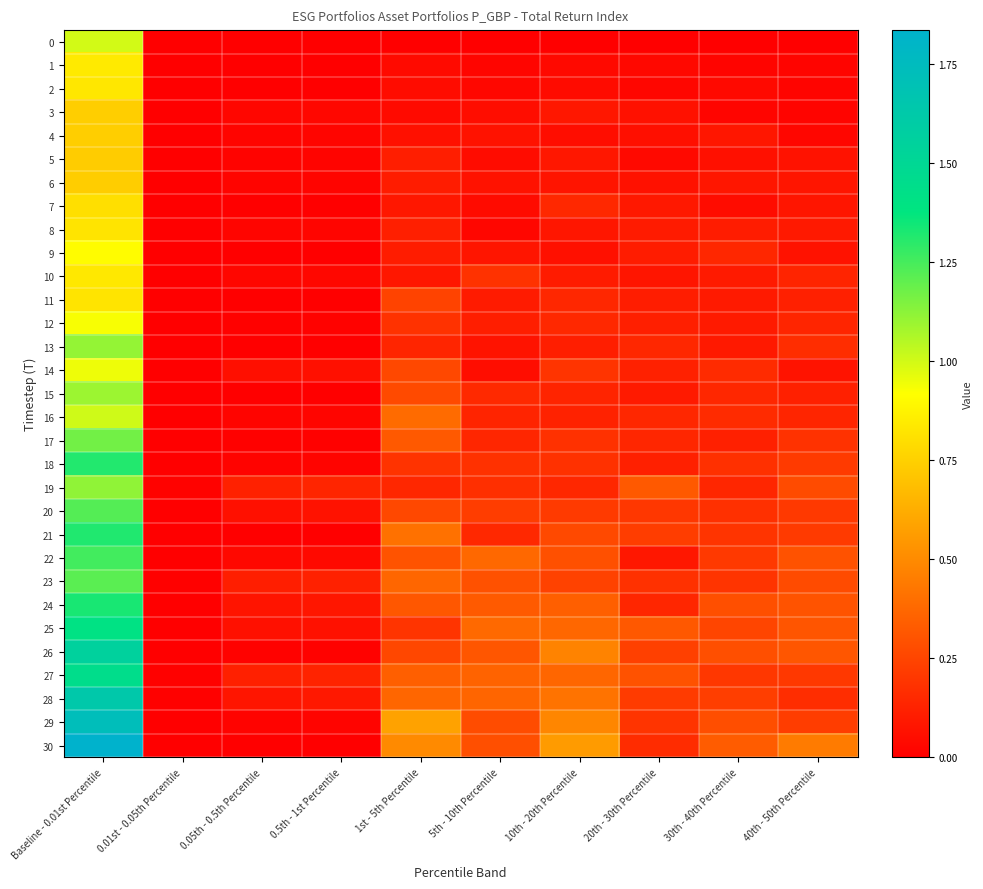

Reading left to right, what are all the values shown in this chart?

0: Baseline - 0.01st Percentile=1.0	0.01st - 0.05th Percentile=0.0	0.05th - 0.5th Percentile=0.0	0.5th - 1st Percentile=0.0	1st - 5th Percentile=0.0	5th - 10th Percentile=0.0	10th - 20th Percentile=0.0	20th - 30th Percentile=0.0	30th - 40th Percentile=0.0	40th - 50th Percentile=0.0
1: Baseline - 0.01st Percentile=0.8	0.01st - 0.05th Percentile=0.0	0.05th - 0.5th Percentile=0.0	0.5th - 1st Percentile=0.0	1st - 5th Percentile=0.0	5th - 10th Percentile=0.0	10th - 20th Percentile=0.0	20th - 30th Percentile=0.0	30th - 40th Percentile=0.0	40th - 50th Percentile=0.0
2: Baseline - 0.01st Percentile=0.8	0.01st - 0.05th Percentile=0.0	0.05th - 0.5th Percentile=0.0	0.5th - 1st Percentile=0.0	1st - 5th Percentile=0.0	5th - 10th Percentile=0.0	10th - 20th Percentile=0.0	20th - 30th Percentile=0.0	30th - 40th Percentile=0.0	40th - 50th Percentile=0.0
3: Baseline - 0.01st Percentile=0.7	0.01st - 0.05th Percentile=0.0	0.05th - 0.5th Percentile=0.0	0.5th - 1st Percentile=0.0	1st - 5th Percentile=0.0	5th - 10th Percentile=0.1	10th - 20th Percentile=0.1	20th - 30th Percentile=0.1	30th - 40th Percentile=0.0	40th - 50th Percentile=0.0
4: Baseline - 0.01st Percentile=0.7	0.01st - 0.05th Percentile=0.0	0.05th - 0.5th Percentile=0.0	0.5th - 1st Percentile=0.0	1st - 5th Percentile=0.1	5th - 10th Percentile=0.1	10th - 20th Percentile=0.1	20th - 30th Percentile=0.1	30th - 40th Percentile=0.1	40th - 50th Percentile=0.0
5: Baseline - 0.01st Percentile=0.7	0.01st - 0.05th Percentile=0.0	0.05th - 0.5th Percentile=0.0	0.5th - 1st Percentile=0.0	1st - 5th Percentile=0.1	5th - 10th Percentile=0.0	10th - 20th Percentile=0.1	20th - 30th Percentile=0.0	30th - 40th Percentile=0.1	40th - 50th Percentile=0.1
6: Baseline - 0.01st Percentile=0.7	0.01st - 0.05th Percentile=0.0	0.05th - 0.5th Percentile=0.0	0.5th - 1st Percentile=0.0	1st - 5th Percentile=0.1	5th - 10th Percentile=0.1	10th - 20th Percentile=0.1	20th - 30th Percentile=0.1	30th - 40th Percentile=0.1	40th - 50th Percentile=0.1
7: Baseline - 0.01st Percentile=0.8	0.01st - 0.05th Percentile=0.0	0.05th - 0.5th Percentile=0.0	0.5th - 1st Percentile=0.0	1st - 5th Percentile=0.1	5th - 10th Percentile=0.0	10th - 20th Percentile=0.1	20th - 30th Percentile=0.1	30th - 40th Percentile=0.0	40th - 50th Percentile=0.1
8: Baseline - 0.01st Percentile=0.8	0.01st - 0.05th Percentile=0.0	0.05th - 0.5th Percentile=0.0	0.5th - 1st Percentile=0.0	1st - 5th Percentile=0.1	5th - 10th Percentile=0.0	10th - 20th Percentile=0.1	20th - 30th Percentile=0.1	30th - 40th Percentile=0.1	40th - 50th Percentile=0.1
9: Baseline - 0.01st Percentile=0.9	0.01st - 0.05th Percentile=0.0	0.05th - 0.5th Percentile=0.0	0.5th - 1st Percentile=0.0	1st - 5th Percentile=0.1	5th - 10th Percentile=0.1	10th - 20th Percentile=0.1	20th - 30th Percentile=0.1	30th - 40th Percentile=0.1	40th - 50th Percentile=0.1
10: Baseline - 0.01st Percentile=0.8	0.01st - 0.05th Percentile=0.0	0.05th - 0.5th Percentile=0.0	0.5th - 1st Percentile=0.0	1st - 5th Percentile=0.1	5th - 10th Percentile=0.2	10th - 20th Percentile=0.1	20th - 30th Percentile=0.1	30th - 40th Percentile=0.1	40th - 50th Percentile=0.1
11: Baseline - 0.01st Percentile=0.8	0.01st - 0.05th Percentile=0.0	0.05th - 0.5th Percentile=0.0	0.5th - 1st Percentile=0.0	1st - 5th Percentile=0.2	5th - 10th Percentile=0.1	10th - 20th Percentile=0.1	20th - 30th Percentile=0.1	30th - 40th Percentile=0.1	40th - 50th Percentile=0.1
12: Baseline - 0.01st Percentile=0.9	0.01st - 0.05th Percentile=0.0	0.05th - 0.5th Percentile=0.0	0.5th - 1st Percentile=0.0	1st - 5th Percentile=0.2	5th - 10th Percentile=0.1	10th - 20th Percentile=0.1	20th - 30th Percentile=0.1	30th - 40th Percentile=0.1	40th - 50th Percentile=0.1
13: Baseline - 0.01st Percentile=1.1	0.01st - 0.05th Percentile=0.0	0.05th - 0.5th Percentile=0.0	0.5th - 1st Percentile=0.0	1st - 5th Percentile=0.1	5th - 10th Percentile=0.1	10th - 20th Percentile=0.1	20th - 30th Percentile=0.1	30th - 40th Percentile=0.1	40th - 50th Percentile=0.2
14: Baseline - 0.01st Percentile=0.9	0.01st - 0.05th Percentile=0.0	0.05th - 0.5th Percentile=0.1	0.5th - 1st Percentile=0.1	1st - 5th Percentile=0.3	5th - 10th Percentile=0.1	10th - 20th Percentile=0.2	20th - 30th Percentile=0.1	30th - 40th Percentile=0.2	40th - 50th Percentile=0.1
15: Baseline - 0.01st Percentile=1.1	0.01st - 0.05th Percentile=0.0	0.05th - 0.5th Percentile=0.0	0.5th - 1st Percentile=0.0	1st - 5th Percentile=0.3	5th - 10th Percentile=0.2	10th - 20th Percentile=0.1	20th - 30th Percentile=0.1	30th - 40th Percentile=0.1	40th - 50th Percentile=0.1
16: Baseline - 0.01st Percentile=1.0	0.01st - 0.05th Percentile=0.0	0.05th - 0.5th Percentile=0.0	0.5th - 1st Percentile=0.0	1st - 5th Percentile=0.4	5th - 10th Percentile=0.1	10th - 20th Percentile=0.1	20th - 30th Percentile=0.1	30th - 40th Percentile=0.2	40th - 50th Percentile=0.1
17: Baseline - 0.01st Percentile=1.2	0.01st - 0.05th Percentile=0.0	0.05th - 0.5th Percentile=0.0	0.5th - 1st Percentile=0.0	1st - 5th Percentile=0.3	5th - 10th Percentile=0.1	10th - 20th Percentile=0.2	20th - 30th Percentile=0.1	30th - 40th Percentile=0.1	40th - 50th Percentile=0.2
18: Baseline - 0.01st Percentile=1.3	0.01st - 0.05th Percentile=0.0	0.05th - 0.5th Percentile=0.0	0.5th - 1st Percentile=0.0	1st - 5th Percentile=0.2	5th - 10th Percentile=0.2	10th - 20th Percentile=0.2	20th - 30th Percentile=0.1	30th - 40th Percentile=0.2	40th - 50th Percentile=0.2
19: Baseline - 0.01st Percentile=1.1	0.01st - 0.05th Percentile=0.0	0.05th - 0.5th Percentile=0.1	0.5th - 1st Percentile=0.1	1st - 5th Percentile=0.1	5th - 10th Percentile=0.2	10th - 20th Percentile=0.1	20th - 30th Percentile=0.3	30th - 40th Percentile=0.1	40th - 50th Percentile=0.3
20: Baseline - 0.01st Percentile=1.2	0.01st - 0.05th Percentile=0.0	0.05th - 0.5th Percentile=0.1	0.5th - 1st Percentile=0.1	1st - 5th Percentile=0.3	5th - 10th Percentile=0.2	10th - 20th Percentile=0.2	20th - 30th Percentile=0.2	30th - 40th Percentile=0.2	40th - 50th Percentile=0.2
21: Baseline - 0.01st Percentile=1.3	0.01st - 0.05th Percentile=0.0	0.05th - 0.5th Percentile=0.0	0.5th - 1st Percentile=0.0	1st - 5th Percentile=0.4	5th - 10th Percentile=0.1	10th - 20th Percentile=0.3	20th - 30th Percentile=0.2	30th - 40th Percentile=0.2	40th - 50th Percentile=0.2
22: Baseline - 0.01st Percentile=1.3	0.01st - 0.05th Percentile=0.0	0.05th - 0.5th Percentile=0.0	0.5th - 1st Percentile=0.0	1st - 5th Percentile=0.3	5th - 10th Percentile=0.4	10th - 20th Percentile=0.3	20th - 30th Percentile=0.1	30th - 40th Percentile=0.2	40th - 50th Percentile=0.3
23: Baseline - 0.01st Percentile=1.2	0.01st - 0.05th Percentile=0.0	0.05th - 0.5th Percentile=0.1	0.5th - 1st Percentile=0.1	1st - 5th Percentile=0.4	5th - 10th Percentile=0.3	10th - 20th Percentile=0.2	20th - 30th Percentile=0.2	30th - 40th Percentile=0.2	40th - 50th Percentile=0.3
24: Baseline - 0.01st Percentile=1.3	0.01st - 0.05th Percentile=0.0	0.05th - 0.5th Percentile=0.1	0.5th - 1st Percentile=0.1	1st - 5th Percentile=0.3	5th - 10th Percentile=0.3	10th - 20th Percentile=0.3	20th - 30th Percentile=0.1	30th - 40th Percentile=0.3	40th - 50th Percentile=0.3
25: Baseline - 0.01st Percentile=1.4	0.01st - 0.05th Percentile=0.0	0.05th - 0.5th Percentile=0.1	0.5th - 1st Percentile=0.1	1st - 5th Percentile=0.2	5th - 10th Percentile=0.4	10th - 20th Percentile=0.4	20th - 30th Percentile=0.3	30th - 40th Percentile=0.3	40th - 50th Percentile=0.3
26: Baseline - 0.01st Percentile=1.6	0.01st - 0.05th Percentile=0.0	0.05th - 0.5th Percentile=0.0	0.5th - 1st Percentile=0.0	1st - 5th Percentile=0.3	5th - 10th Percentile=0.3	10th - 20th Percentile=0.5	20th - 30th Percentile=0.2	30th - 40th Percentile=0.3	40th - 50th Percentile=0.3
27: Baseline - 0.01st Percentile=1.4	0.01st - 0.05th Percentile=0.0	0.05th - 0.5th Percentile=0.1	0.5th - 1st Percentile=0.1	1st - 5th Percentile=0.3	5th - 10th Percentile=0.4	10th - 20th Percentile=0.4	20th - 30th Percentile=0.3	30th - 40th Percentile=0.2	40th - 50th Percentile=0.2
28: Baseline - 0.01st Percentile=1.6	0.01st - 0.05th Percentile=0.0	0.05th - 0.5th Percentile=0.1	0.5th - 1st Percentile=0.1	1st - 5th Percentile=0.4	5th - 10th Percentile=0.4	10th - 20th Percentile=0.4	20th - 30th Percentile=0.2	30th - 40th Percentile=0.2	40th - 50th Percentile=0.2
29: Baseline - 0.01st Percentile=1.7	0.01st - 0.05th Percentile=0.0	0.05th - 0.5th Percentile=0.0	0.5th - 1st Percentile=0.0	1st - 5th Percentile=0.6	5th - 10th Percentile=0.3	10th - 20th Percentile=0.5	20th - 30th Percentile=0.2	30th - 40th Percentile=0.3	40th - 50th Percentile=0.2
30: Baseline - 0.01st Percentile=1.8	0.01st - 0.05th Percentile=0.0	0.05th - 0.5th Percentile=0.0	0.5th - 1st Percentile=0.0	1st - 5th Percentile=0.5	5th - 10th Percentile=0.3	10th - 20th Percentile=0.6	20th - 30th Percentile=0.2	30th - 40th Percentile=0.3	40th - 50th Percentile=0.4